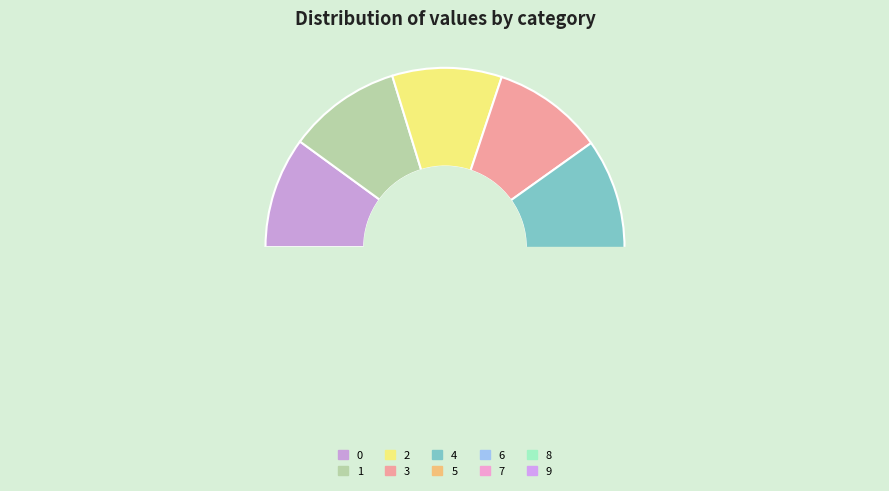

Is there any slice that represents more than half of the pie?

No